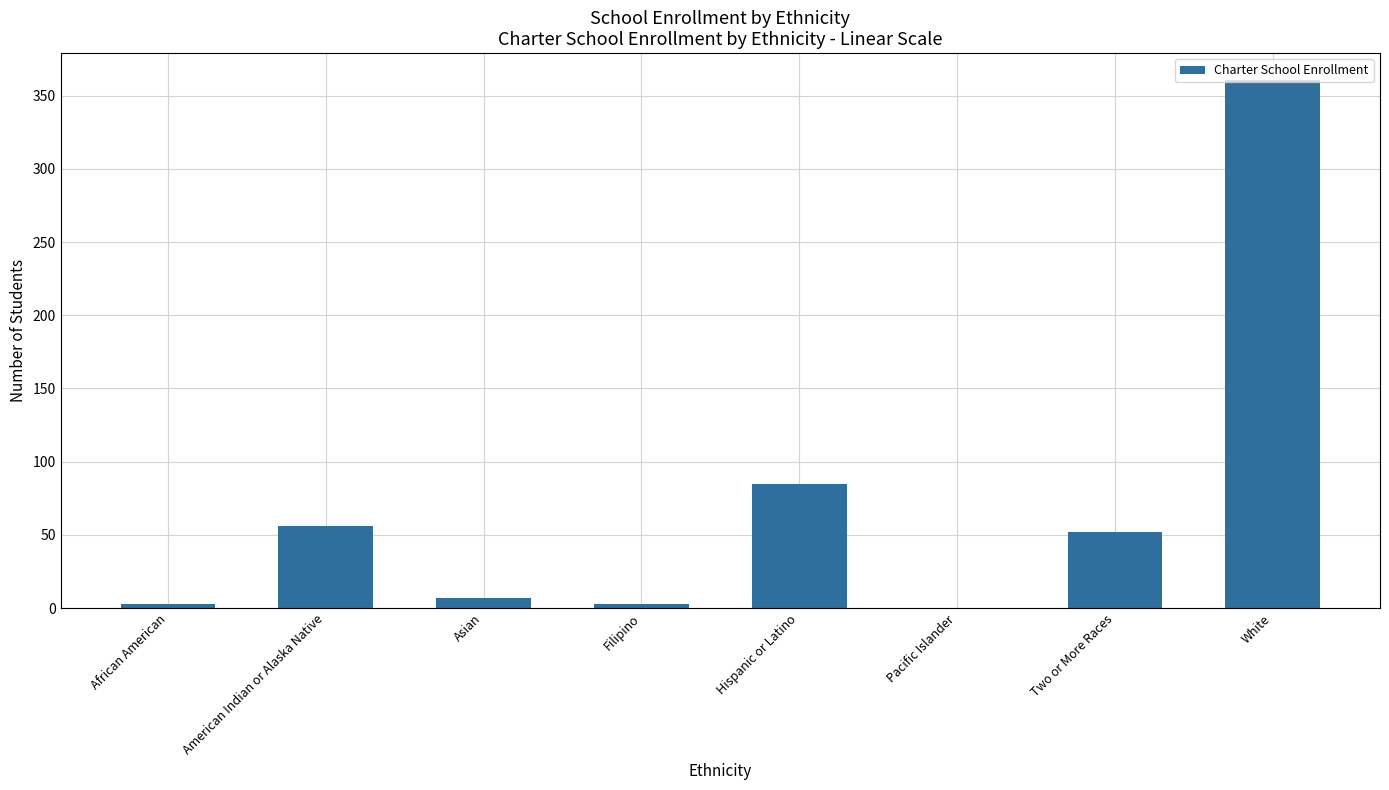

What is the difference between the values at Hispanic or Latino and Pacific Islander?

85